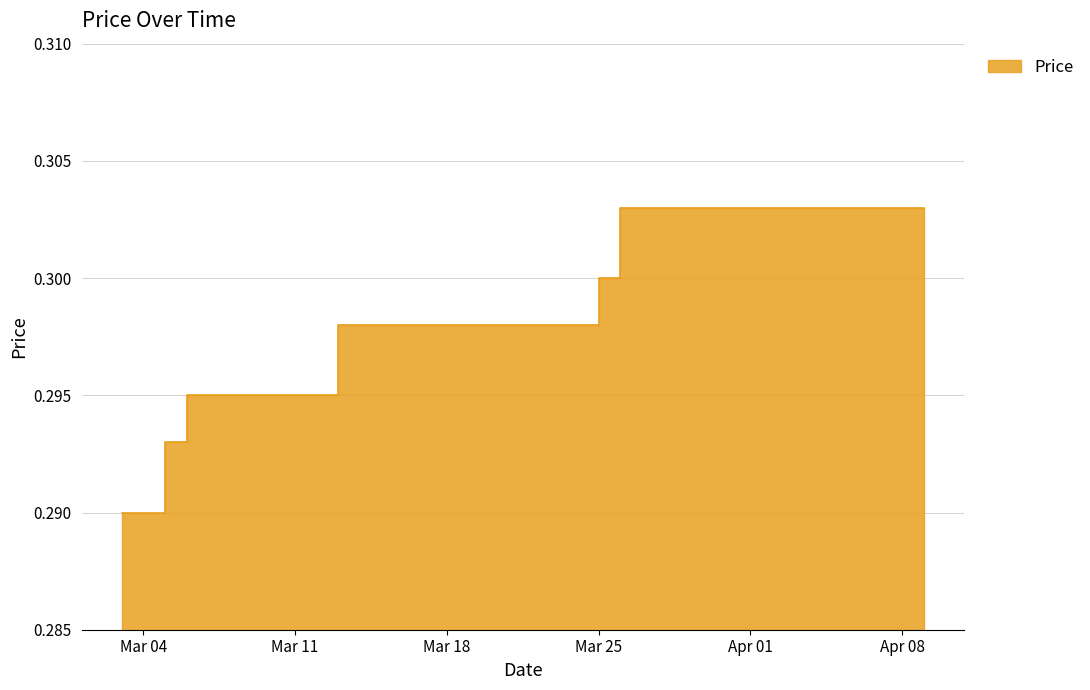

Does the chart have visible grid lines?

Yes